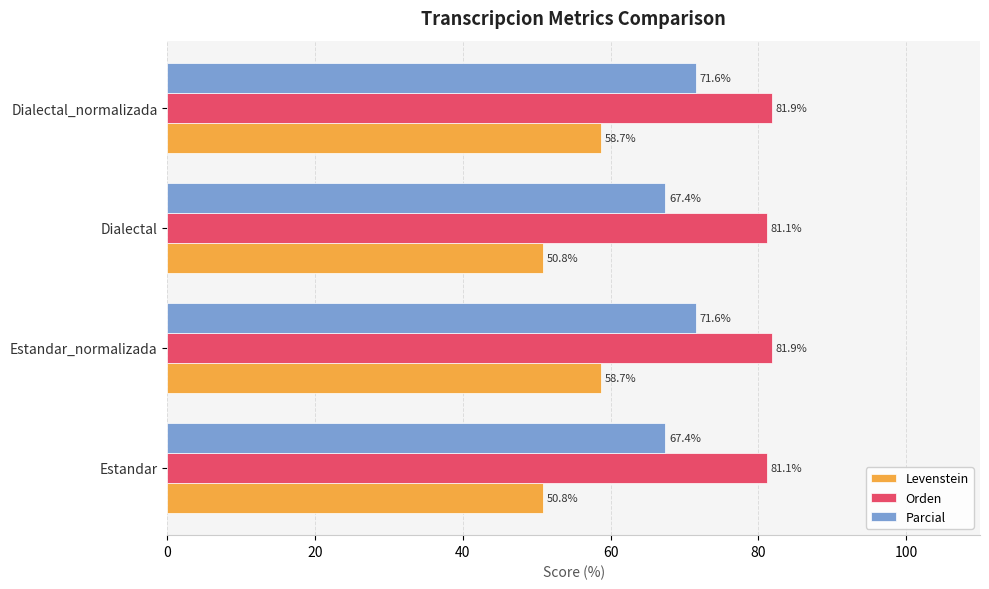

List the series in order of their peak value, highest first.

Orden, Parcial, Levenstein